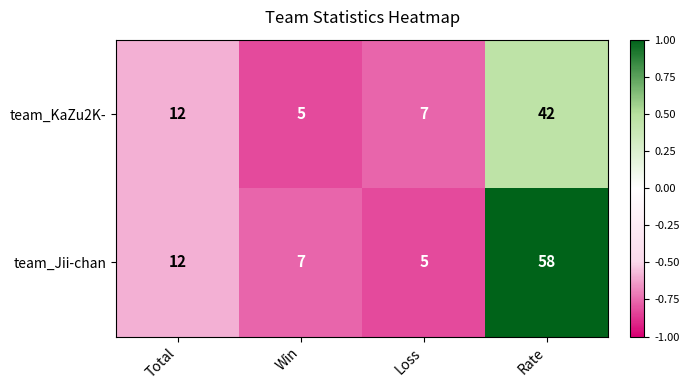

Between Total and Loss, which series saw the biggest shift?

team_Jii-chan